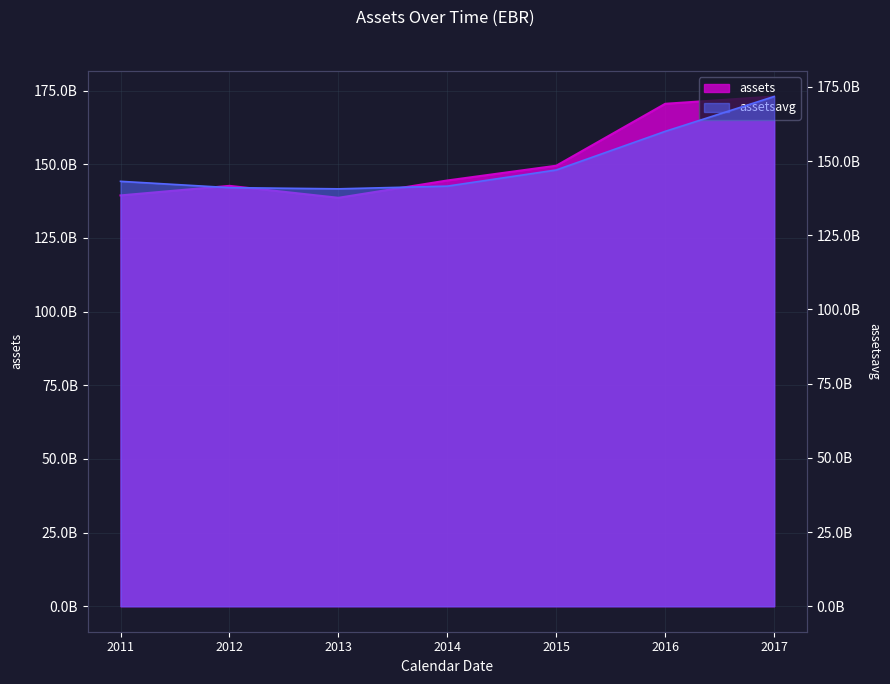

True or false: assetsavg has more than 2 points higher than both neighbors.

False